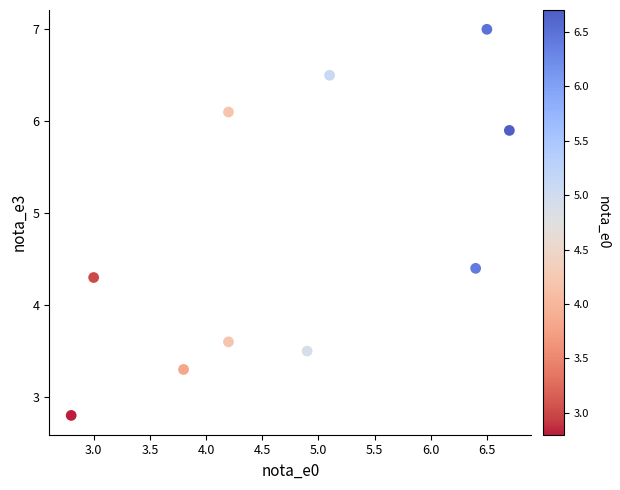

What is the range of X values (max minus min)?

3.9